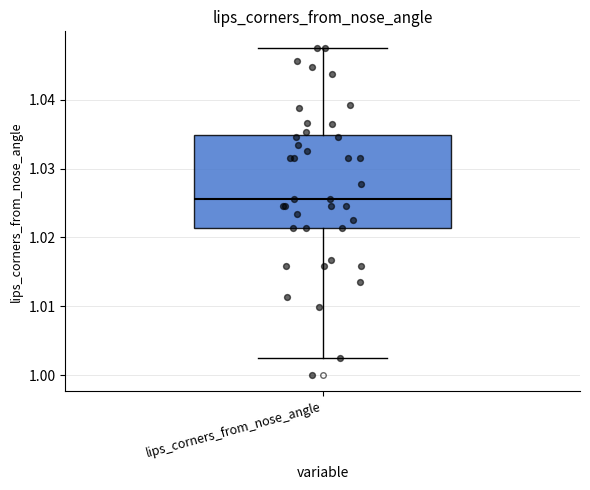

Where does the upper whisker of the box for lips_corners_from_nose_angle end on the y-axis? The values are not printed on the chart, so give them approximately, as read against the axis.

1.048